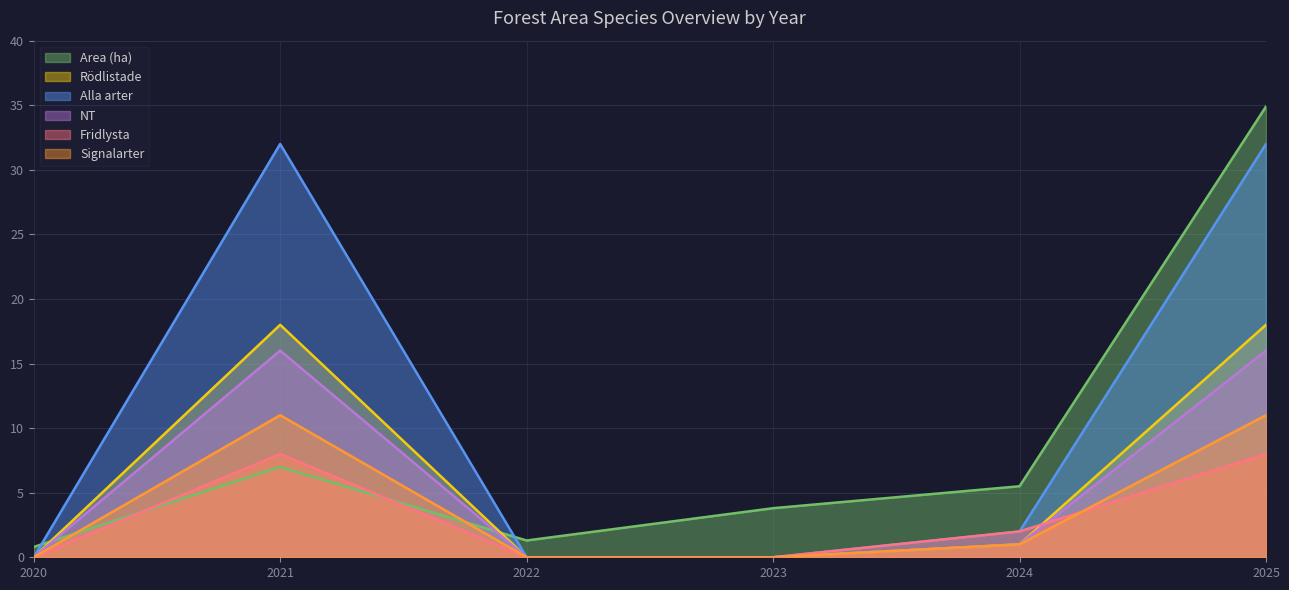

Does the chart display data point markers on the line(s)?

No